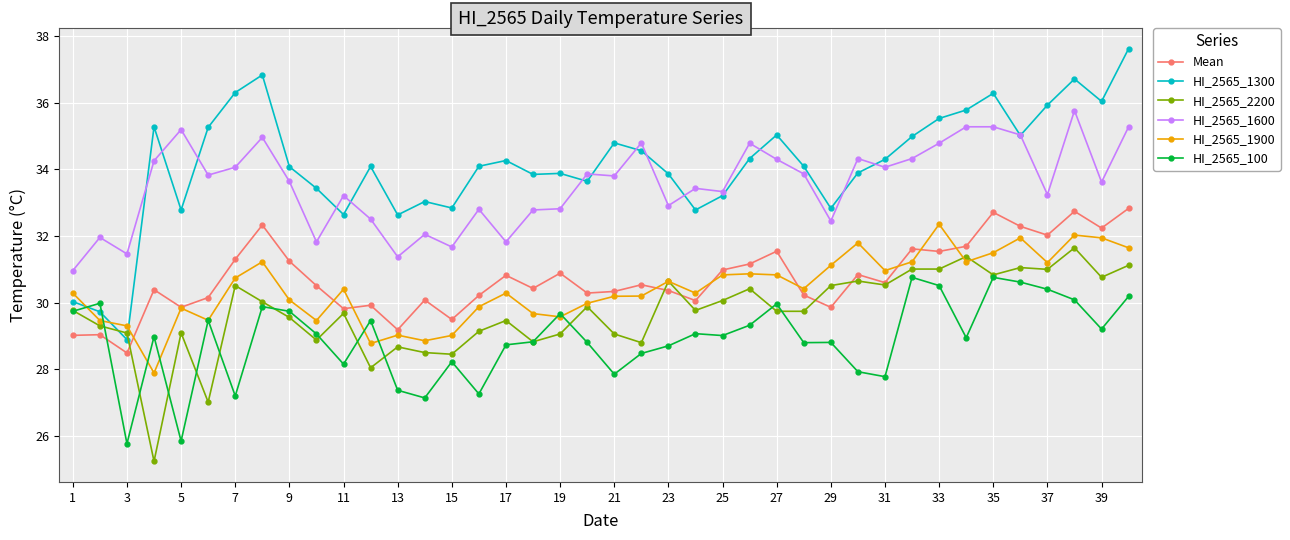

What is the smallest value displayed?

25.2